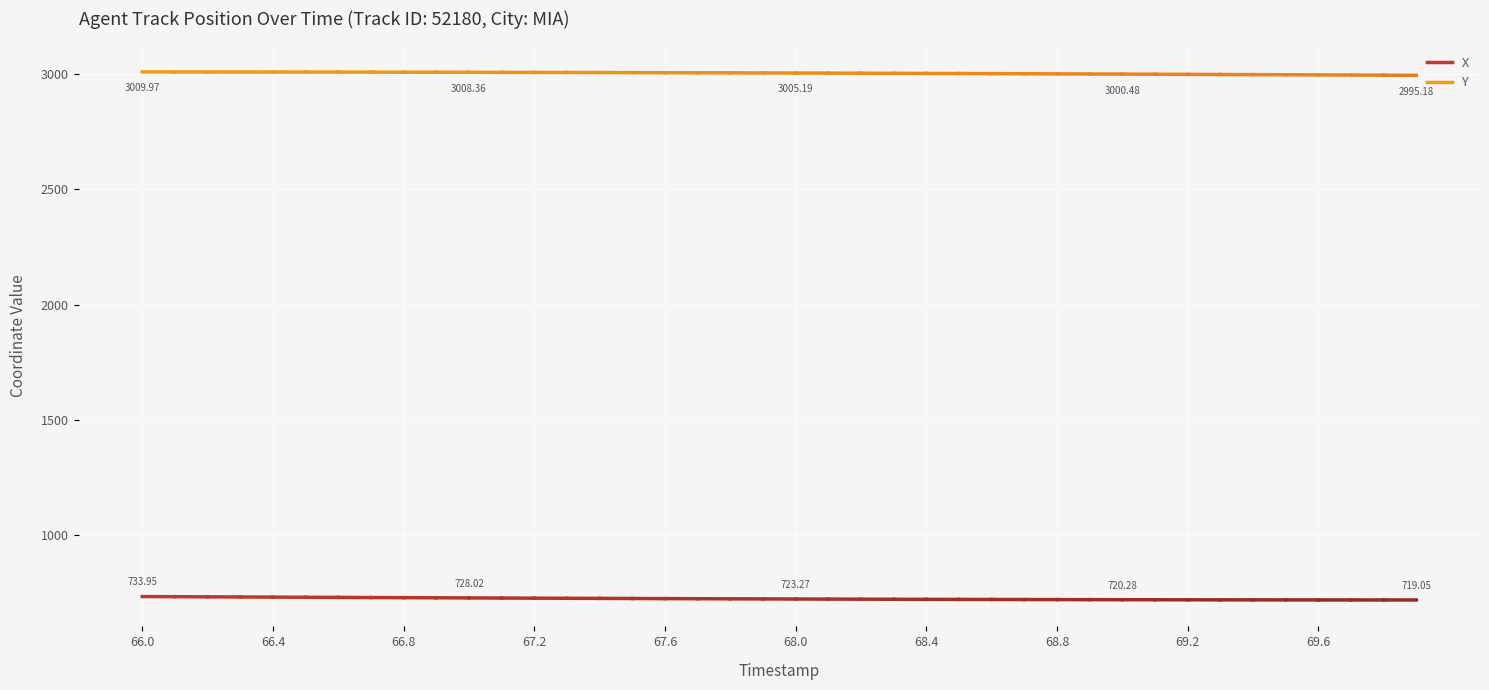

True or false: X has more than 1 interior local peaks.

False